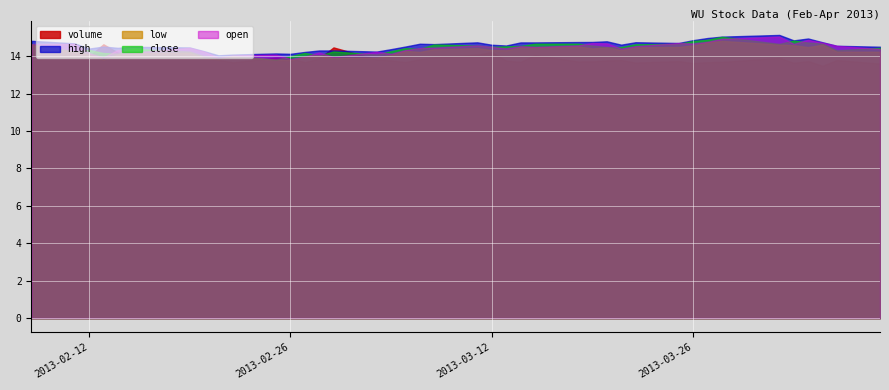

What are all the series names shown in the legend?

volume, high, low, close, open